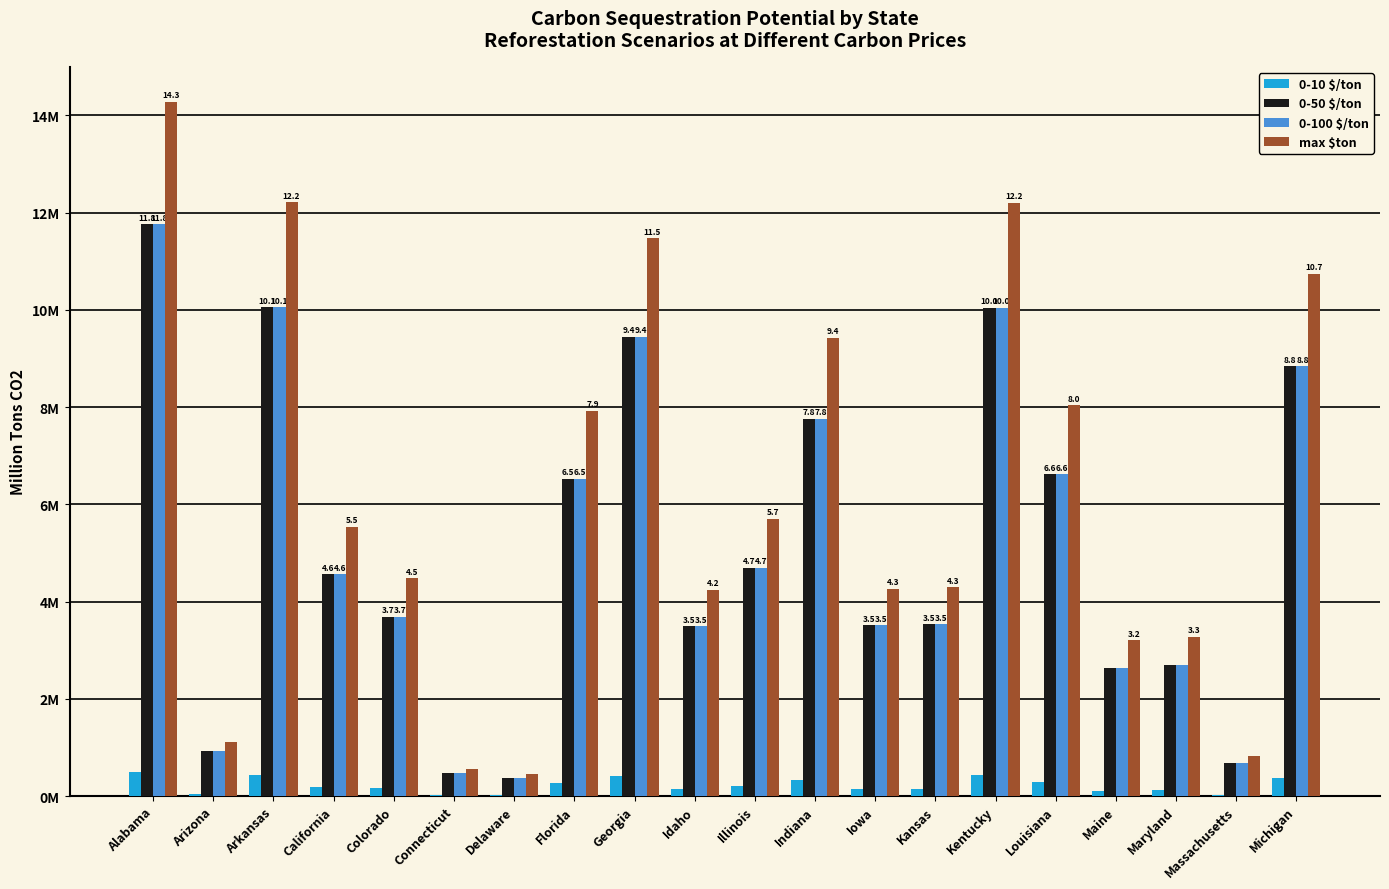

Reading left to right, extract all data points from this chart.

0-10 $/ton: Alabama=0.5	Arizona=0.0	Arkansas=0.4	California=0.2	Colorado=0.2	Connecticut=0.0	Delaware=0.0	Florida=0.3	Georgia=0.4	Idaho=0.1	Illinois=0.2	Indiana=0.3	Iowa=0.1	Kansas=0.2	Kentucky=0.4	Louisiana=0.3	Maine=0.1	Maryland=0.1	Massachusetts=0.0	Michigan=0.4
0-50 $/ton: Alabama=11.8	Arizona=0.9	Arkansas=10.1	California=4.6	Colorado=3.7	Connecticut=0.5	Delaware=0.4	Florida=6.5	Georgia=9.4	Idaho=3.5	Illinois=4.7	Indiana=7.8	Iowa=3.5	Kansas=3.5	Kentucky=10.0	Louisiana=6.6	Maine=2.6	Maryland=2.7	Massachusetts=0.7	Michigan=8.8
0-100 $/ton: Alabama=11.8	Arizona=0.9	Arkansas=10.1	California=4.6	Colorado=3.7	Connecticut=0.5	Delaware=0.4	Florida=6.5	Georgia=9.4	Idaho=3.5	Illinois=4.7	Indiana=7.8	Iowa=3.5	Kansas=3.5	Kentucky=10.0	Louisiana=6.6	Maine=2.6	Maryland=2.7	Massachusetts=0.7	Michigan=8.8
max $ton: Alabama=14.3	Arizona=1.1	Arkansas=12.2	California=5.5	Colorado=4.5	Connecticut=0.6	Delaware=0.4	Florida=7.9	Georgia=11.5	Idaho=4.2	Illinois=5.7	Indiana=9.4	Iowa=4.3	Kansas=4.3	Kentucky=12.2	Louisiana=8.0	Maine=3.2	Maryland=3.3	Massachusetts=0.8	Michigan=10.7